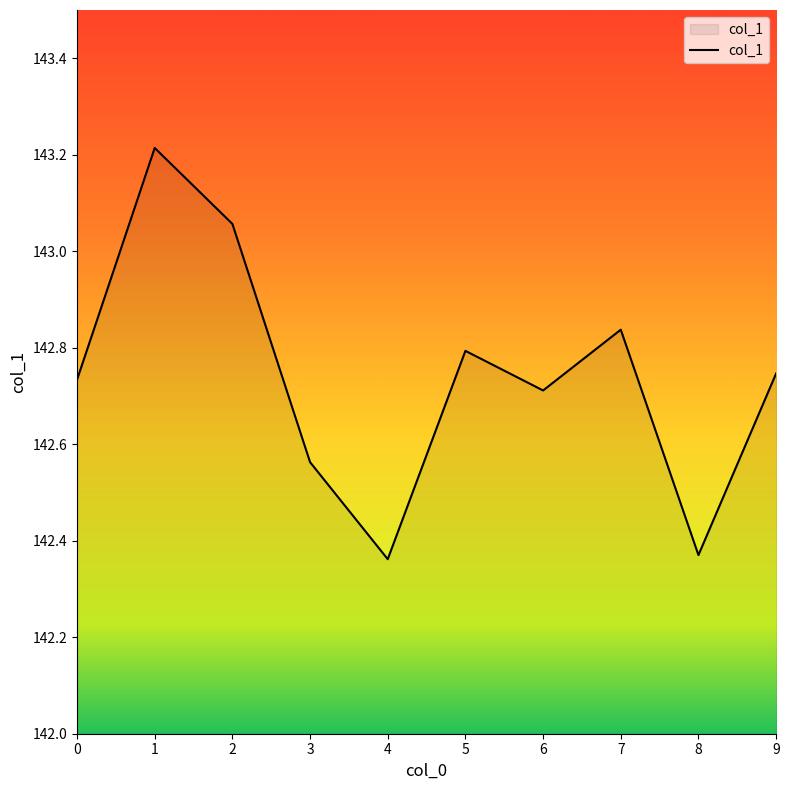

At which category does the data reach its first local valley?

4